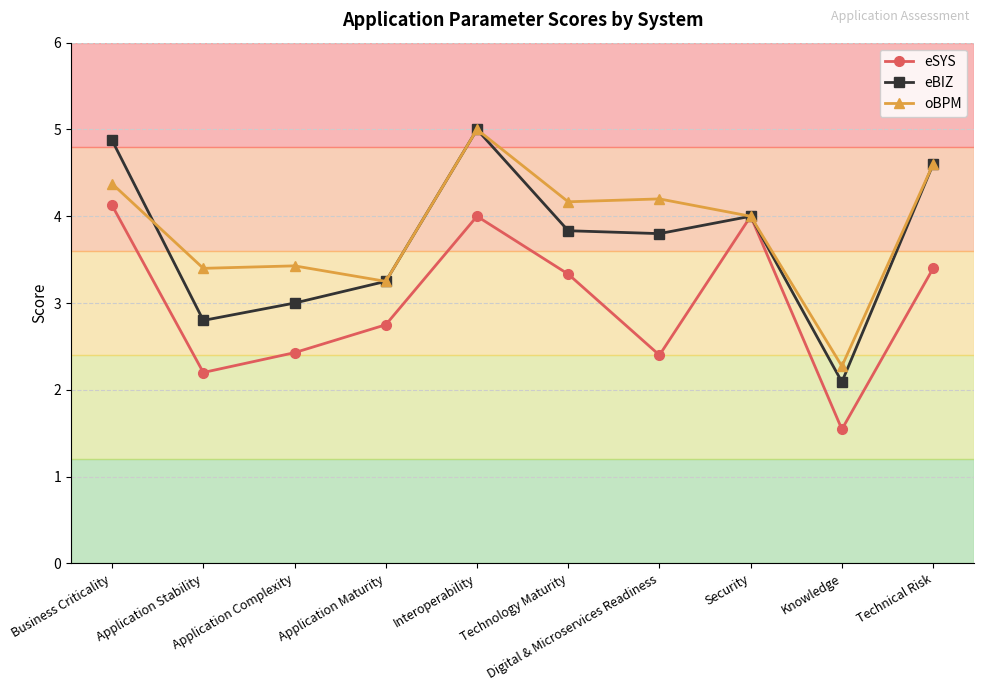

Rank the series by their average value, from highest to lowest.

oBPM, eBIZ, eSYS